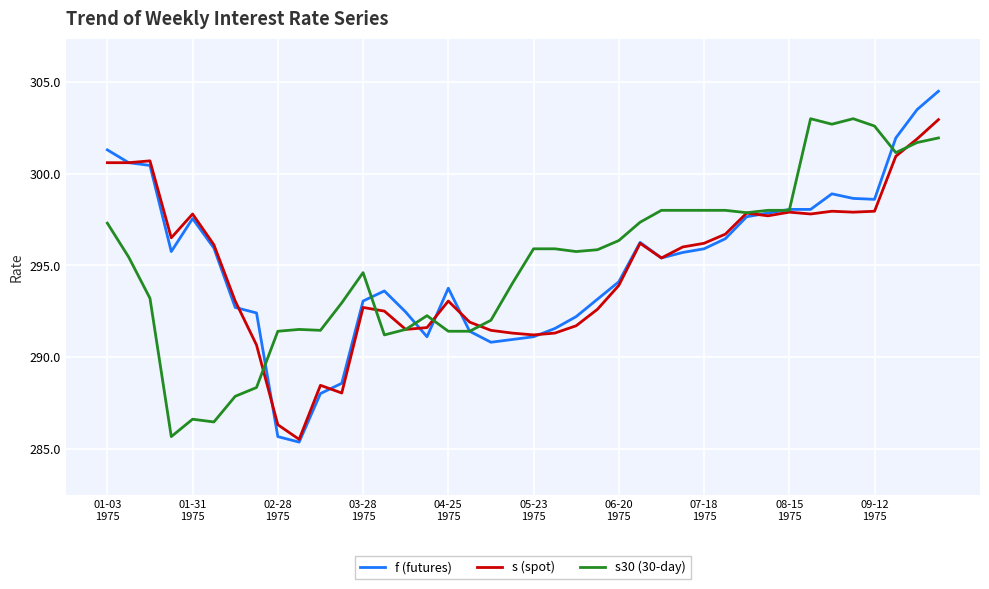

What is the lowest value of the f (futures) series?

285.4